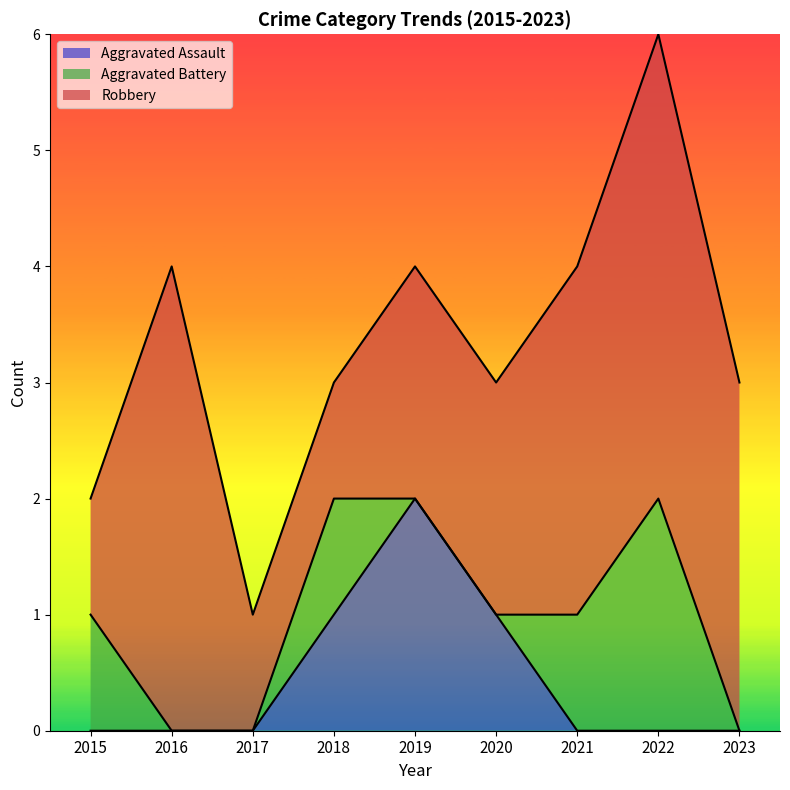

Reading left to right, what are all the values shown in this chart?

Aggravated Assault: 2015=0	2016=0	2017=0	2018=1	2019=2	2020=1	2021=0	2022=0	2023=0
Aggravated Battery: 2015=1	2016=0	2017=0	2018=1	2019=0	2020=0	2021=1	2022=2	2023=0
Robbery: 2015=1	2016=4	2017=1	2018=1	2019=2	2020=2	2021=3	2022=4	2023=3